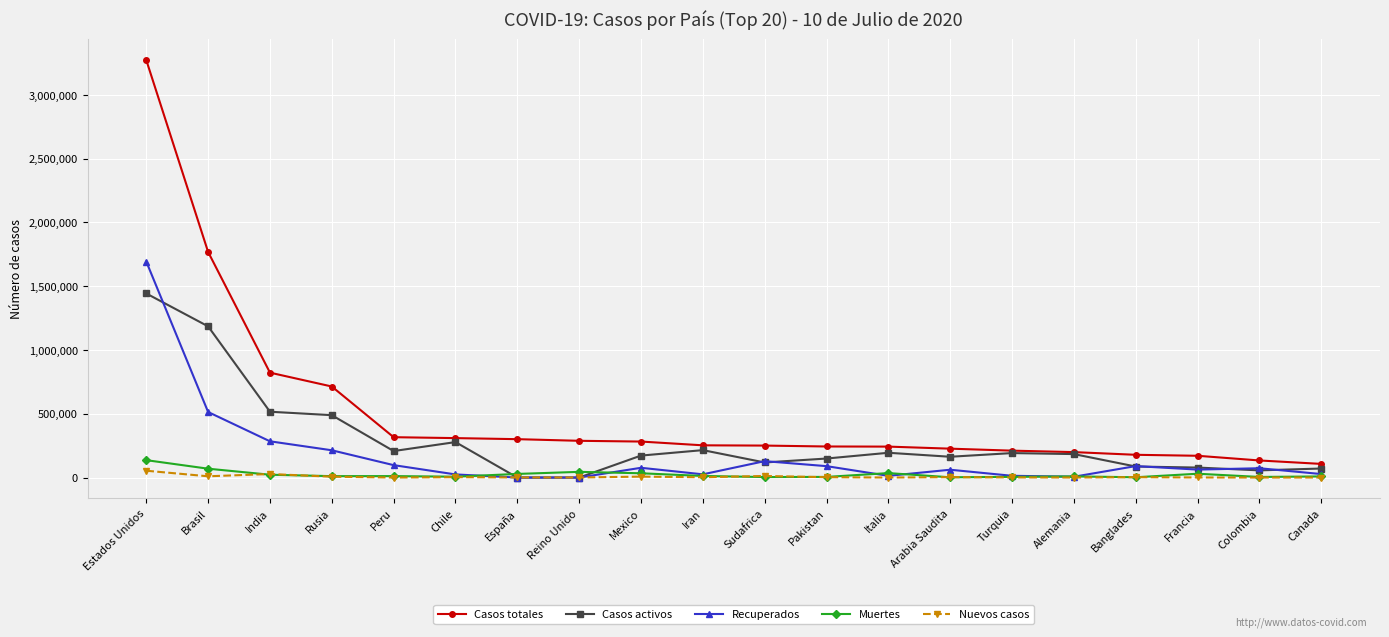

Is it true that Muertes equals 136431 at Estados Unidos?

True